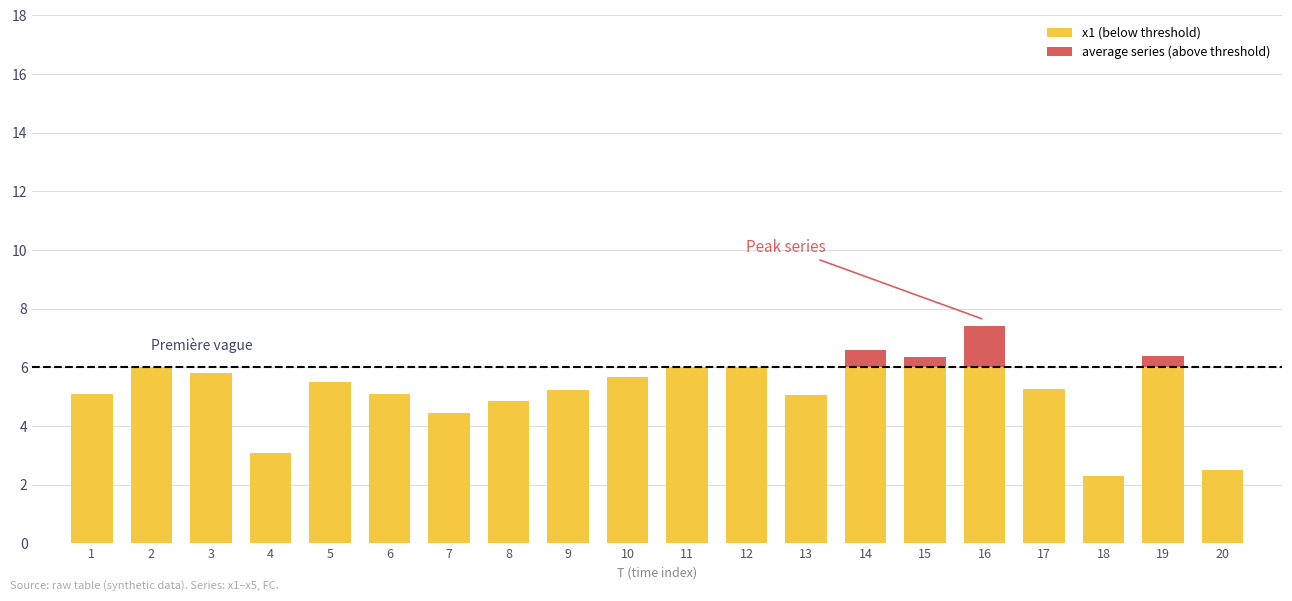

What are all the series names shown in the legend?

x1 (below threshold), average series (above threshold)